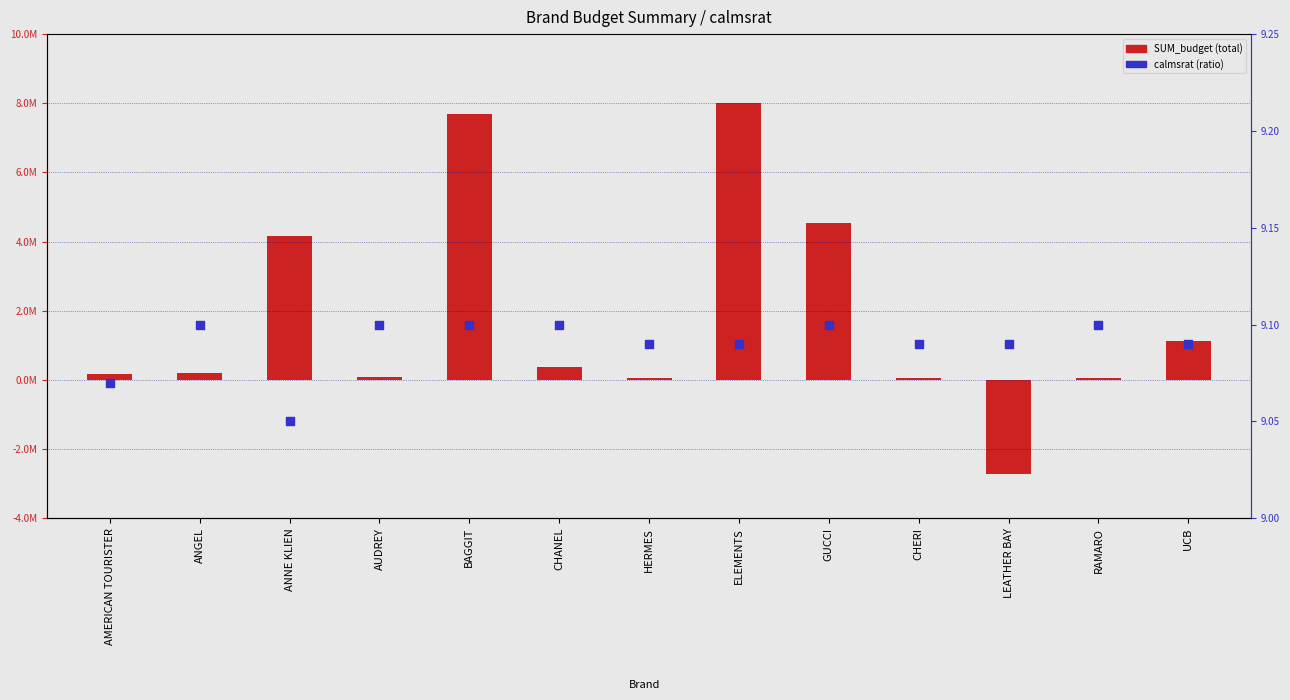

Which series has the largest Y range (max minus min)?

SUM_budget